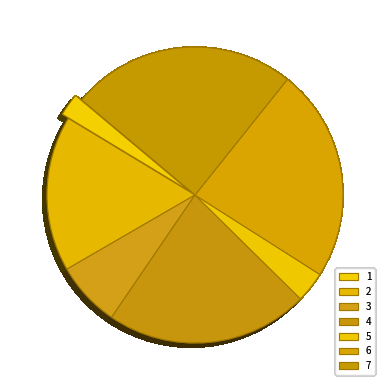

True or false: 6 accounts for 23% of the total.

True